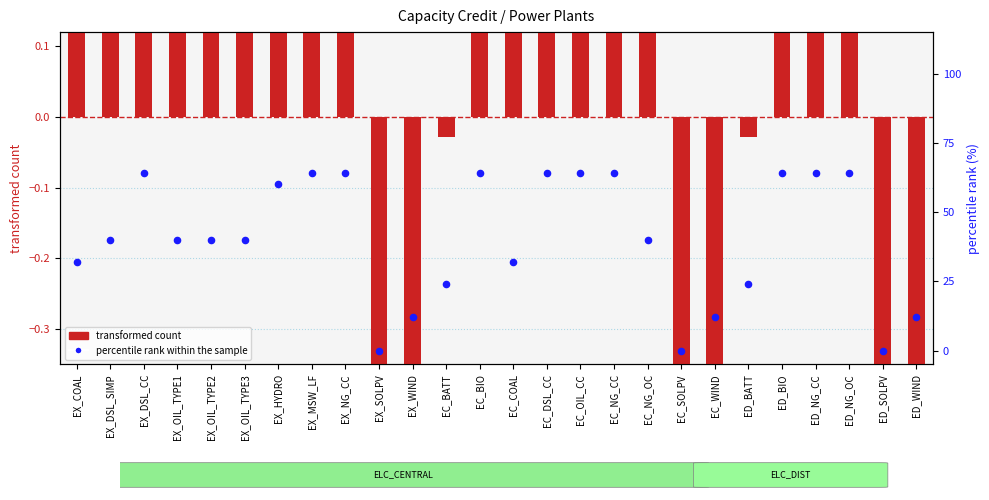

Which series has the largest total across all categories?

percentile rank within the sample